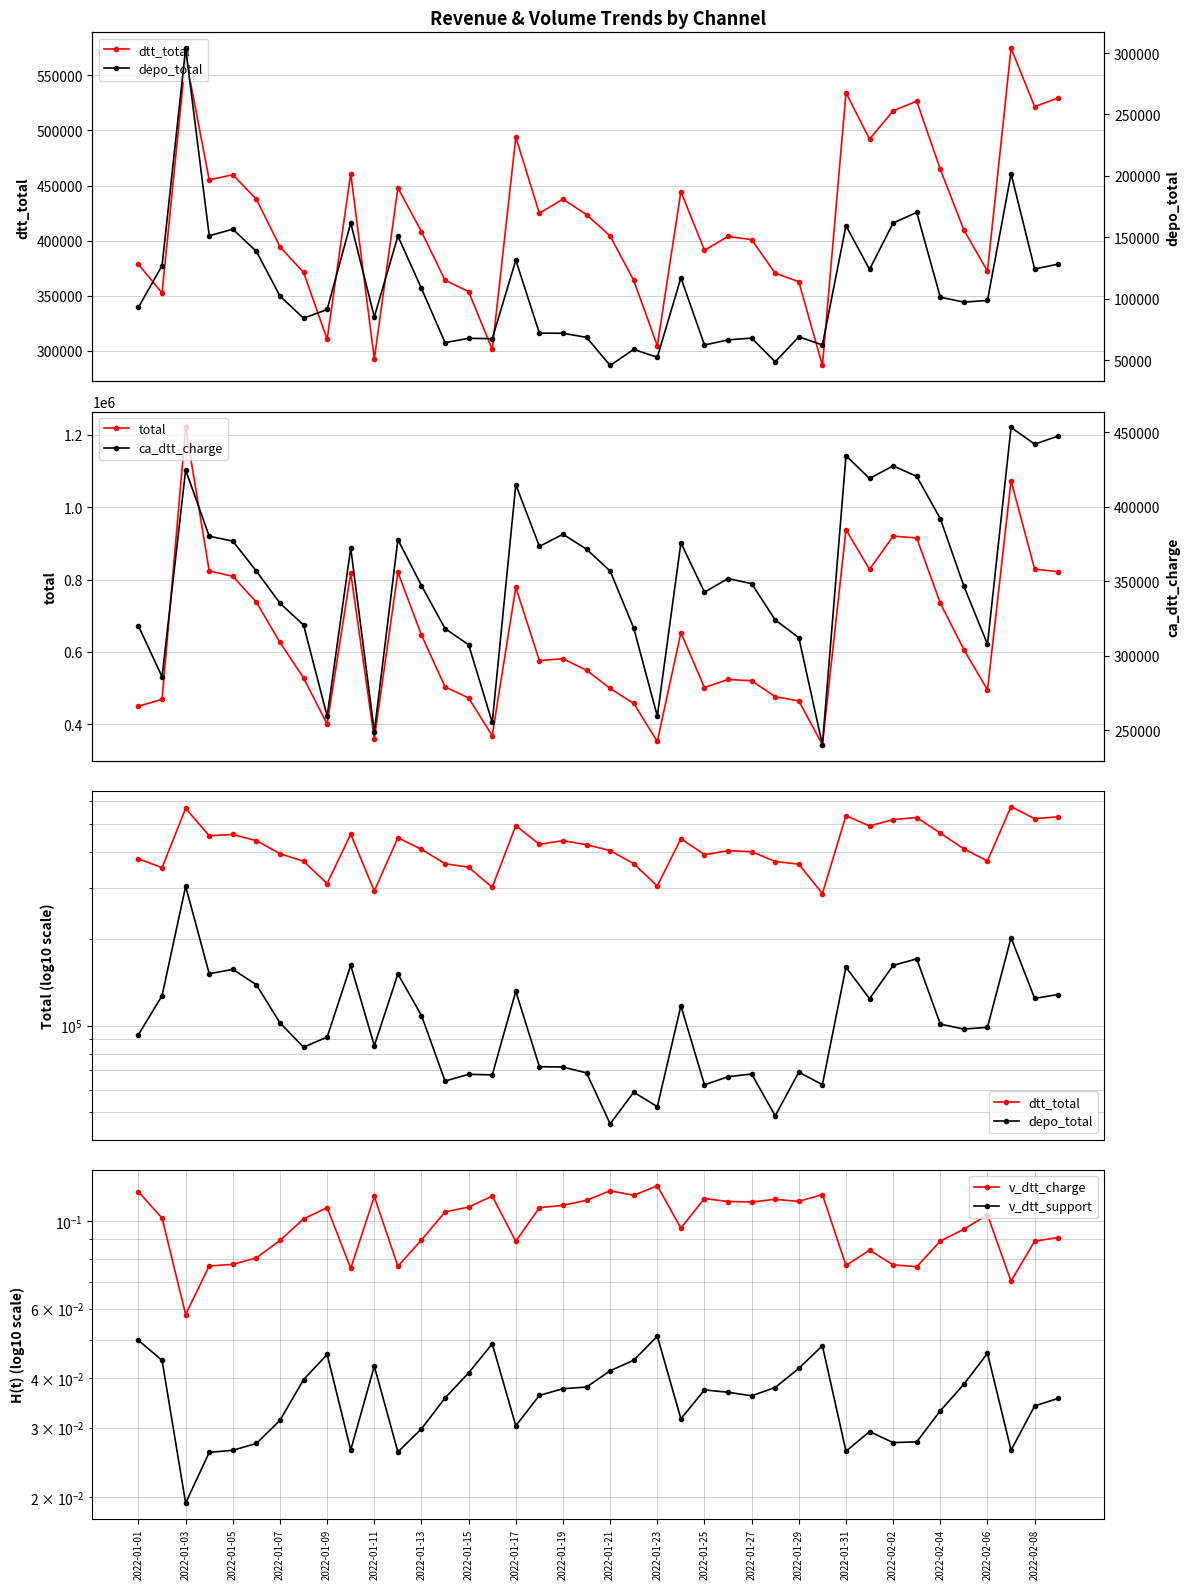

What is the value of the total point at the 11th from the left?

359807